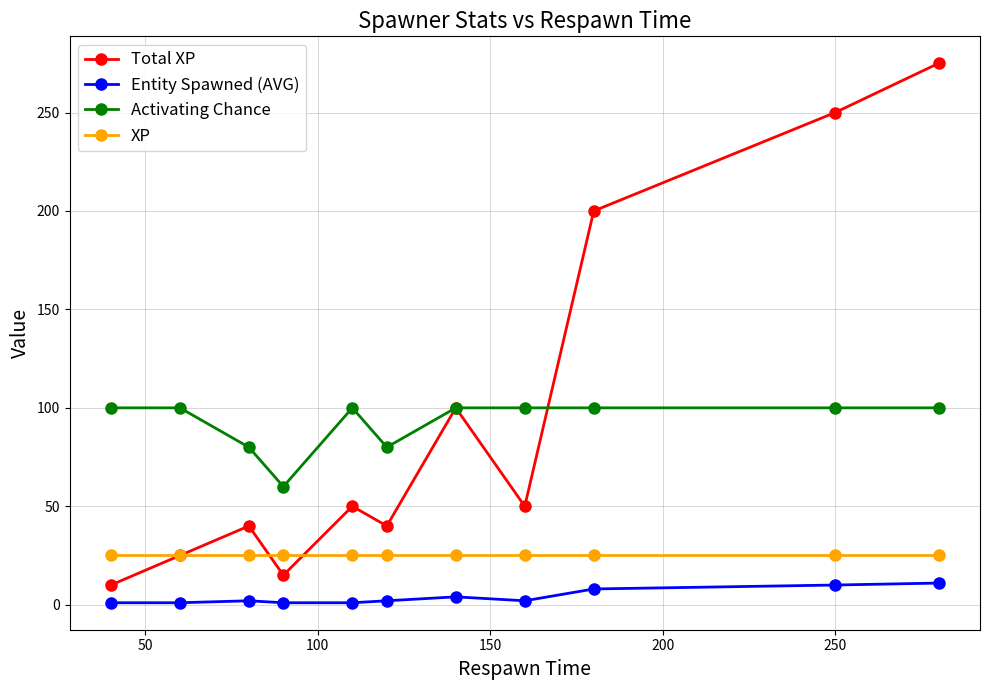

Does the chart have visible grid lines?

Yes